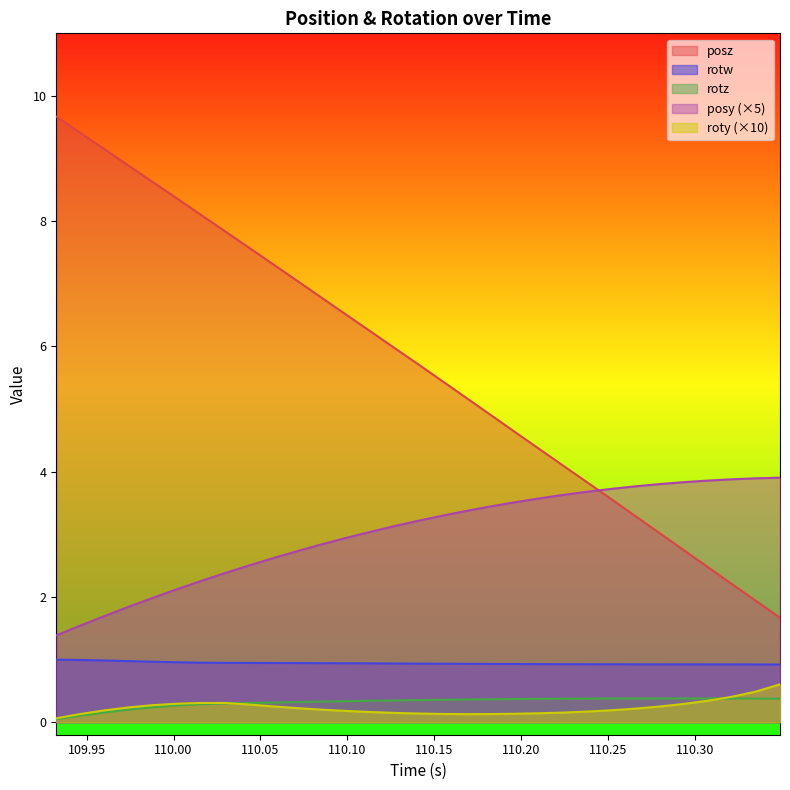

Is the value of posy at 109.9878 greater than the value of posz at 110.0295?

No